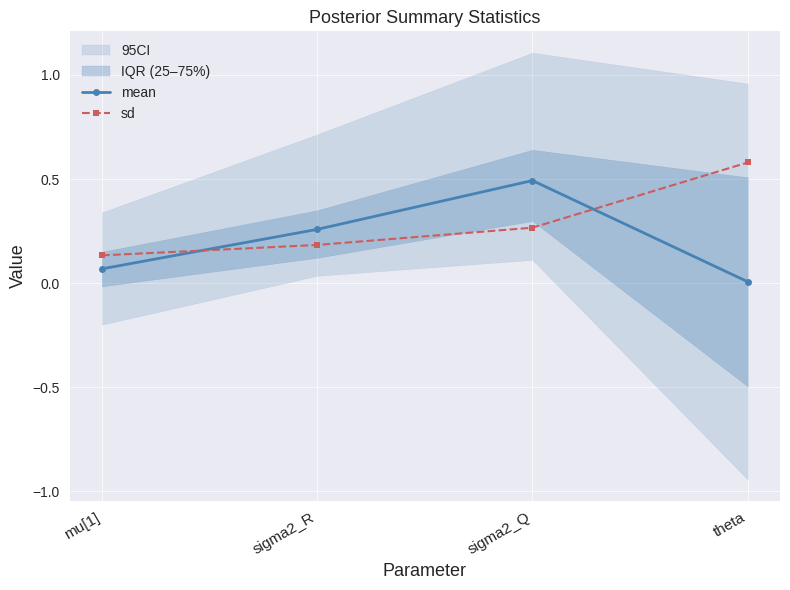

What is the maximum value shown in the chart?

0.6